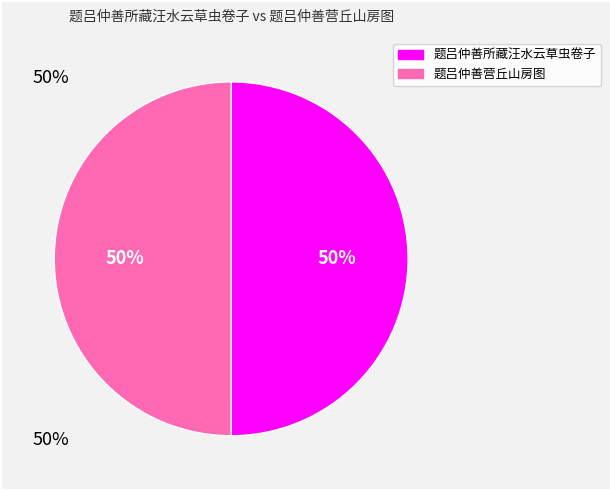

Approximately how many times larger is the value at 题吕仲善营丘山房图 compared to 题吕仲善所藏汪水云草虫卷子?

1.0